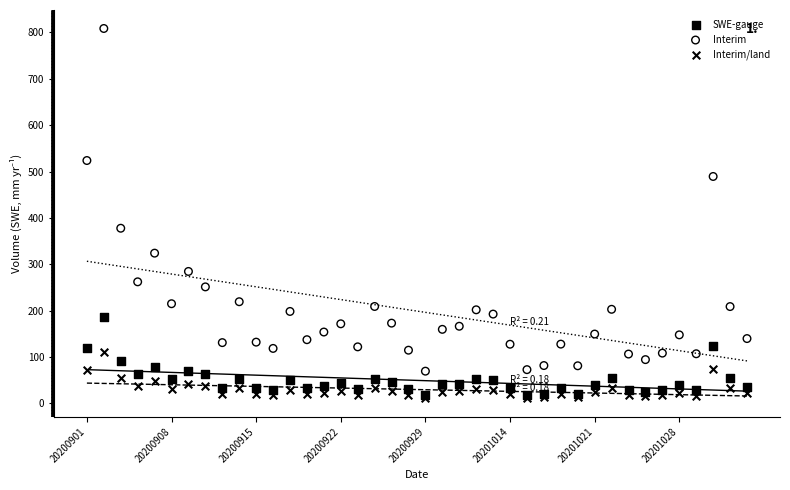

Across all series, what Y value is closest to 409?

377.6